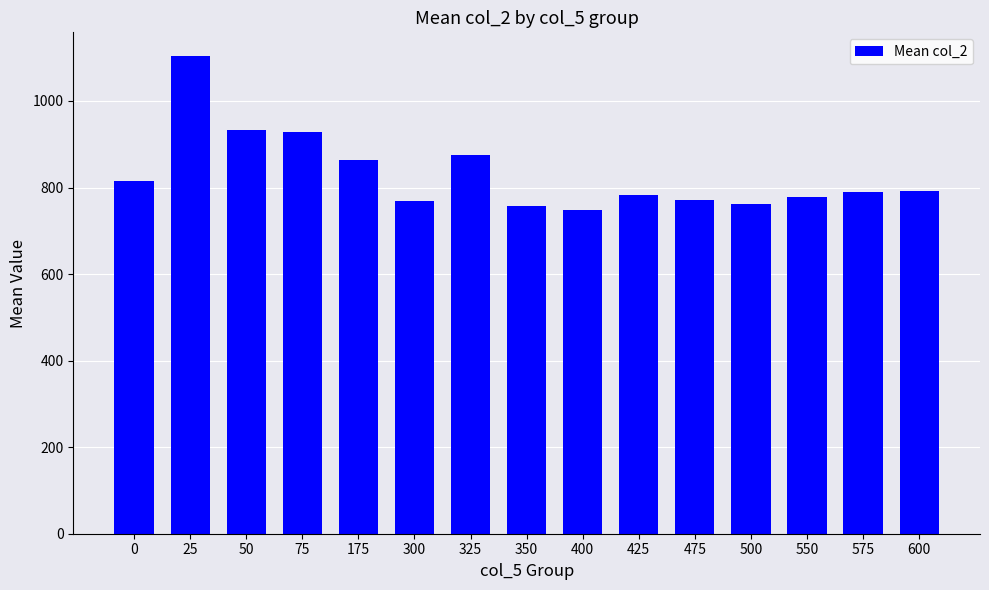

What is the maximum value shown in the chart?

1103.4